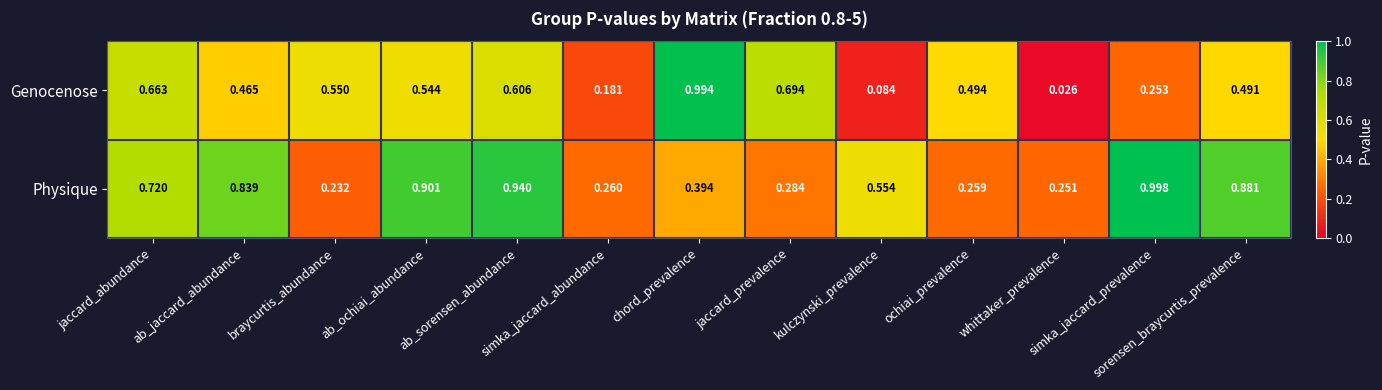

Which series has the largest range (max minus min)?

Genocenose